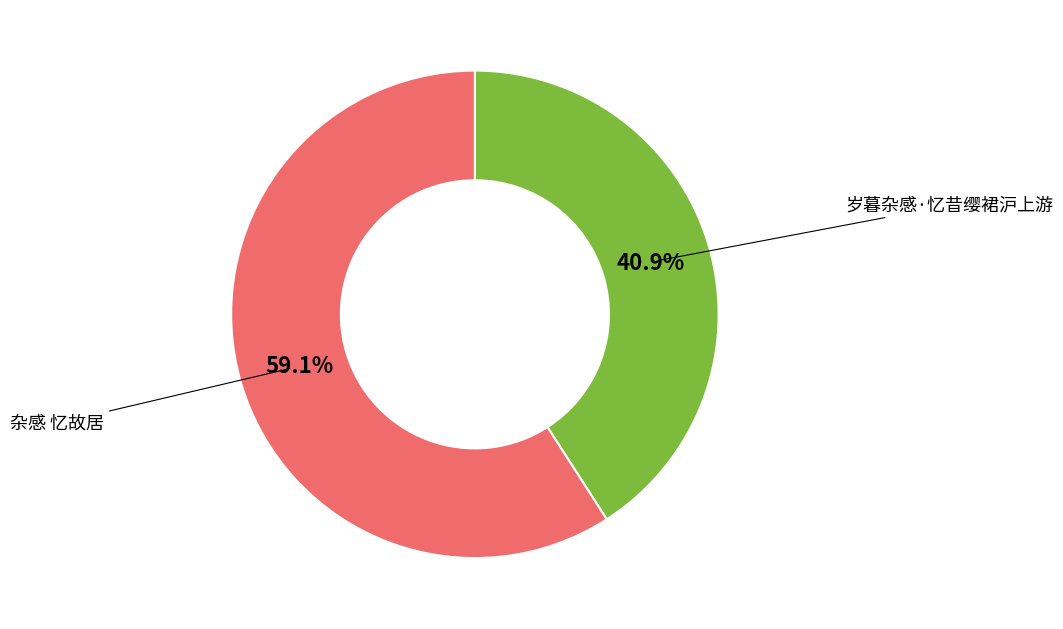

To the nearest percent, what is the combined percentage of 岁暮杂感·忆昔缨裙沪上游 and 杂感 忆故居?

100%